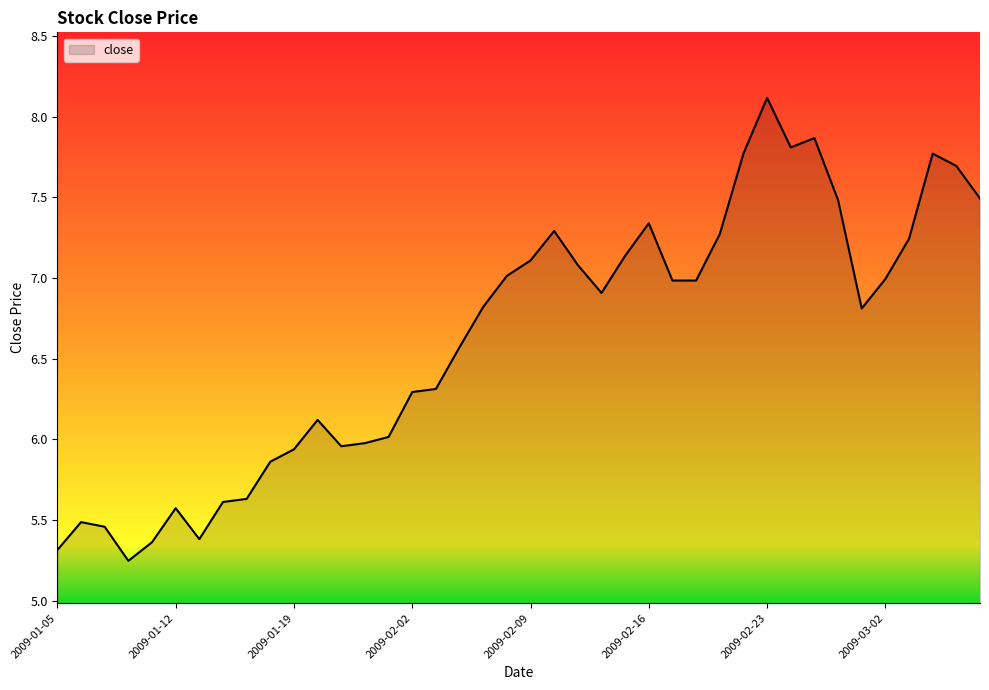

What is the maximum value shown in the chart?

8.1